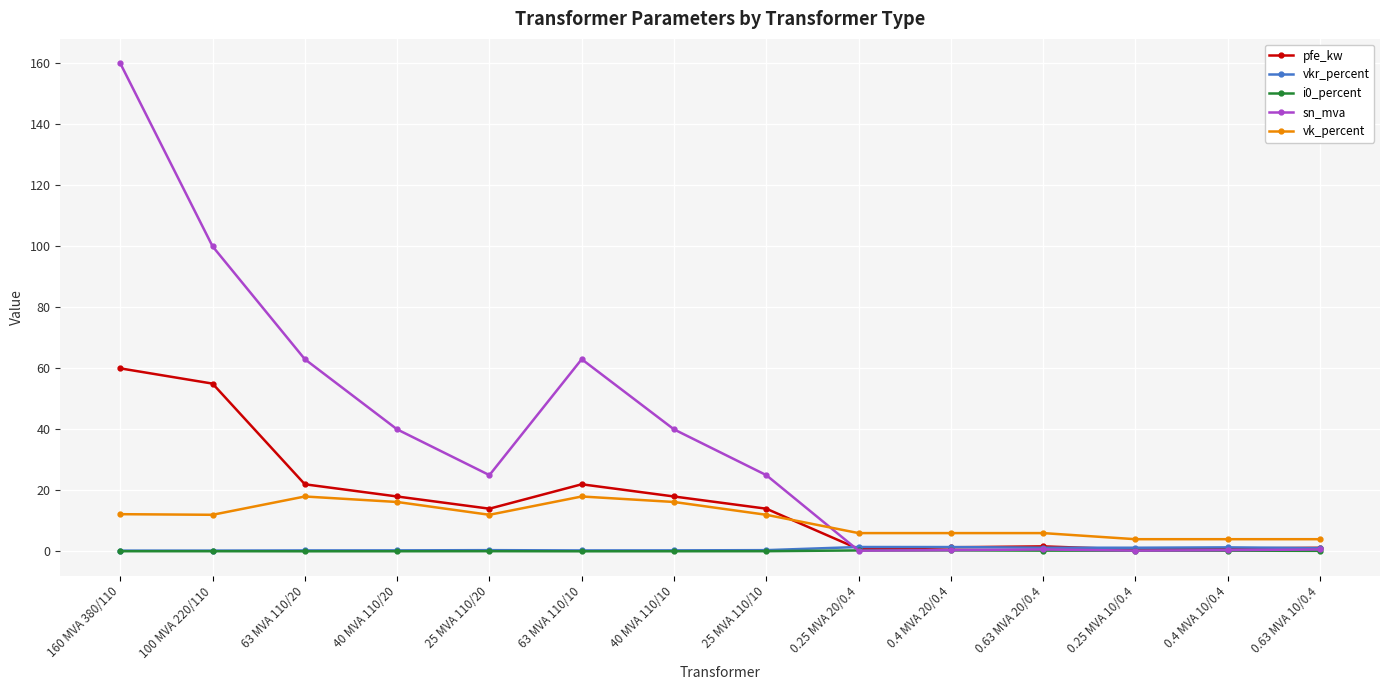

Which series changed the most between 100 MVA 220/110 and 0.25 MVA 10/0.4?

sn_mva